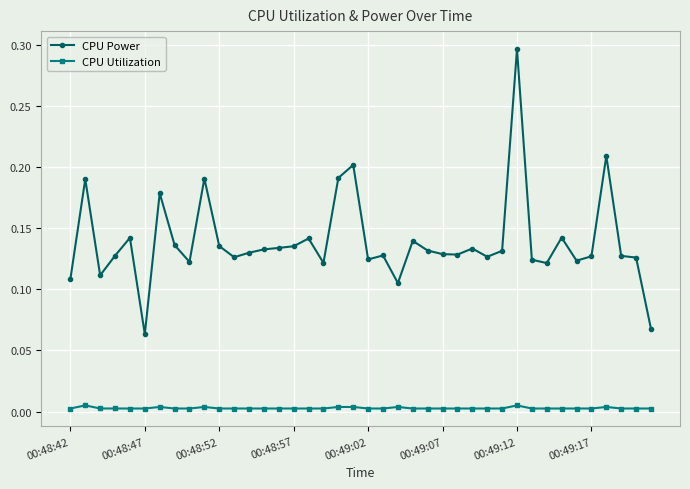

True or false: CPU Power and CPU Utilization intersect in this chart.

False